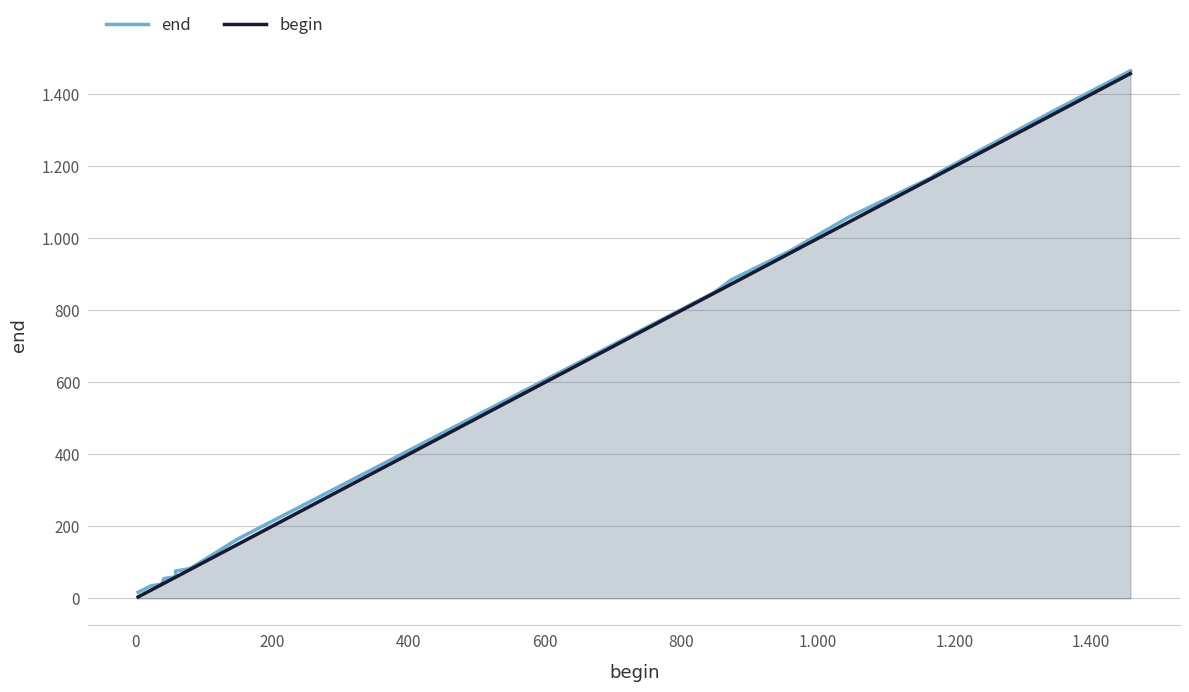

What is the difference between the maximum and minimum values in the end series?

1449